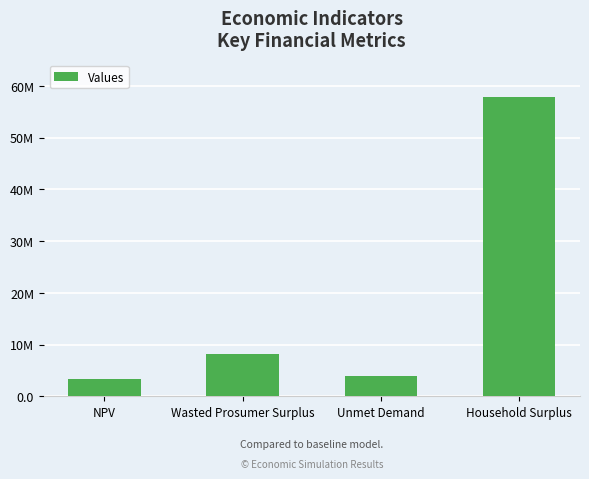

The chart shows a value of 3279897.0 at NPV. True or false?

True